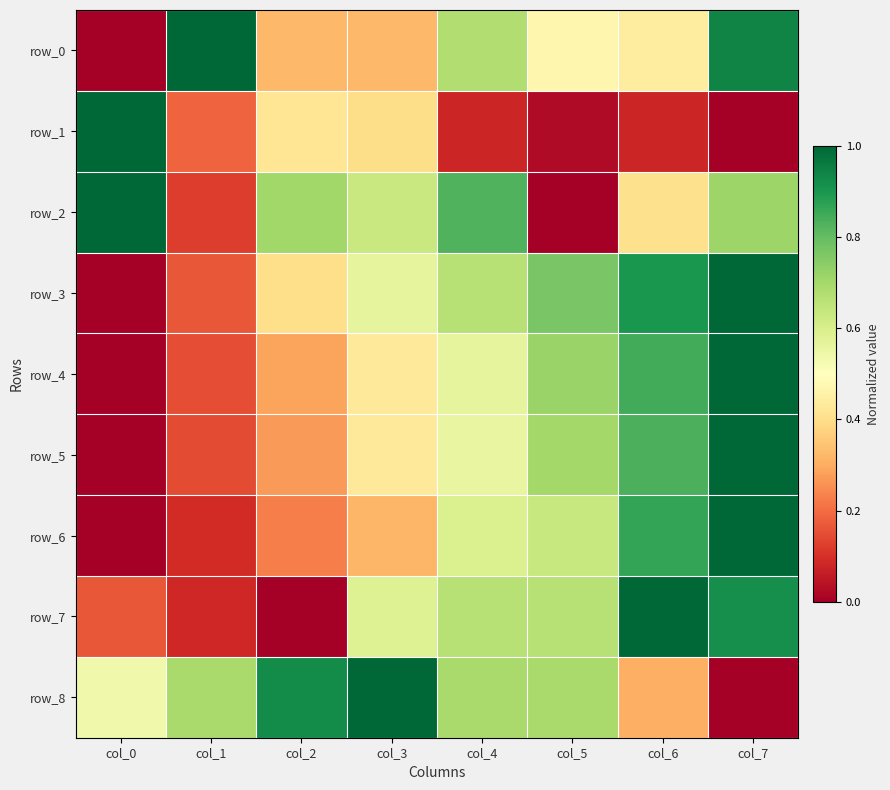

The value of row_5 at col_0 is 0.4. True or false?

False